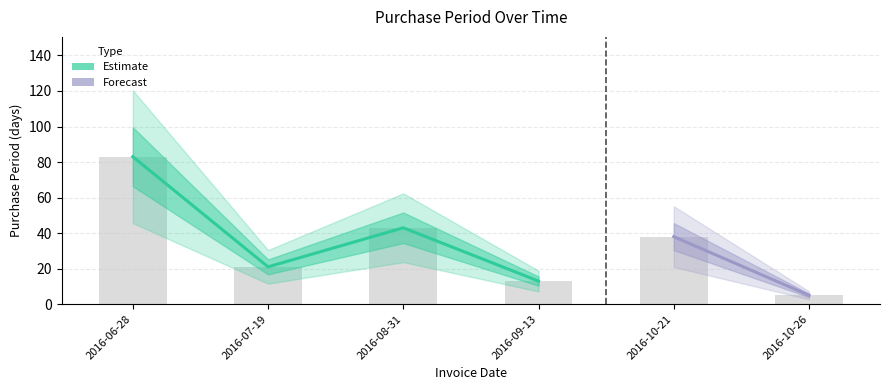

What is the average value?

34